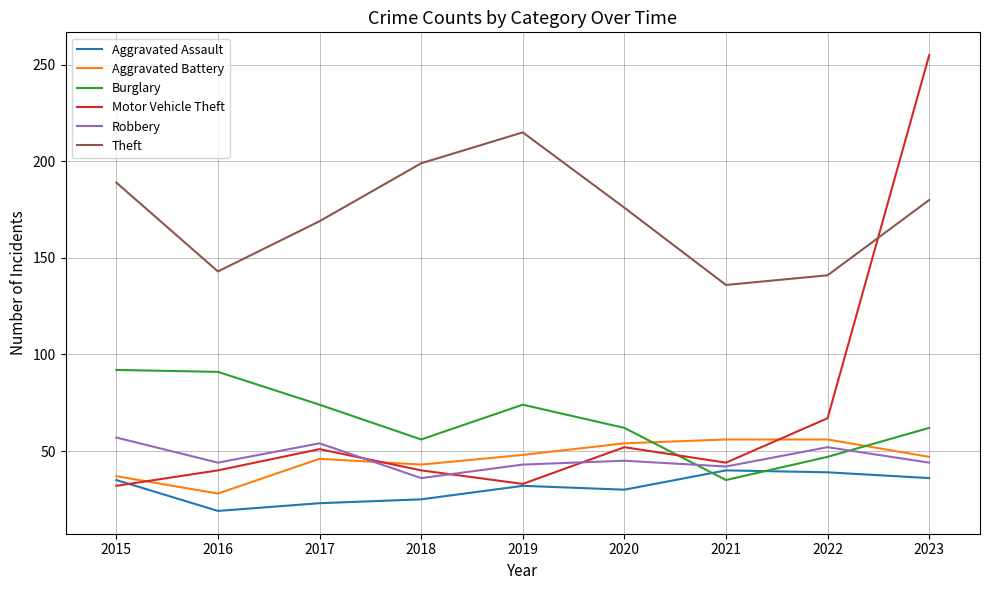

The value of Aggravated Assault at 2022 is 19. True or false?

False